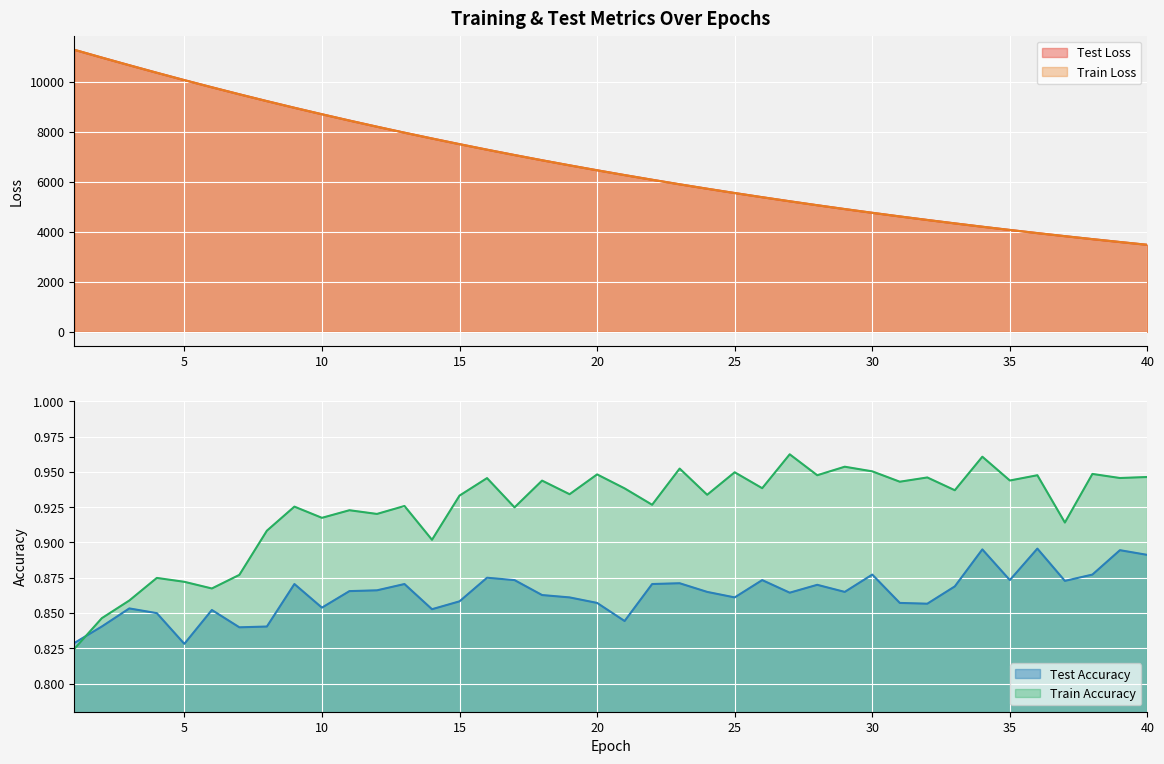

Reading left to right, list all the values displayed in this chart.

test_loss: 1=11279.9	2=10968.6	3=10662.1	4=10361.3	5=10066.8	6=9780.8	7=9500.4	8=9227.1	9=8960.9	10=8702.1	11=8449.7	12=8204.0	13=7965.0	14=7733.0	15=7505.9	16=7285.1	17=7071.0	18=6862.1	19=6659.2	20=6461.6	21=6269.5	22=6082.7	23=5900.5	24=5724.0	25=5551.8	26=5384.7	27=5222.0	28=5064.1	29=4910.2	30=4761.0	31=4616.0	32=4474.7	33=4337.8	34=4204.2	35=4075.1	36=3949.1	37=3827.1	38=3708.1	39=3592.6	40=3480.3
train_loss: 1=11280.0	2=10967.8	3=10661.4	4=10360.3	5=10065.8	6=9779.8	7=9499.5	8=9226.1	9=8959.9	10=8701.1	11=8448.8	12=8203.2	13=7964.1	14=7731.8	15=7504.9	16=7284.3	17=7070.1	18=6861.2	19=6658.3	20=6460.6	21=6268.6	22=6081.9	23=5899.8	24=5723.2	25=5551.1	26=5384.0	27=5221.4	28=5063.4	29=4909.7	30=4760.4	31=4615.3	32=4474.1	33=4337.2	34=4203.8	35=4074.5	36=3948.6	37=3826.7	38=3707.6	39=3592.2	40=3480.0
test_accuracy: 1=0.8	2=0.8	3=0.9	4=0.8	5=0.8	6=0.9	7=0.8	8=0.8	9=0.9	10=0.9	11=0.9	12=0.9	13=0.9	14=0.9	15=0.9	16=0.9	17=0.9	18=0.9	19=0.9	20=0.9	21=0.8	22=0.9	23=0.9	24=0.9	25=0.9	26=0.9	27=0.9	28=0.9	29=0.9	30=0.9	31=0.9	32=0.9	33=0.9	34=0.9	35=0.9	36=0.9	37=0.9	38=0.9	39=0.9	40=0.9
train_accuracy: 1=0.8	2=0.8	3=0.9	4=0.9	5=0.9	6=0.9	7=0.9	8=0.9	9=0.9	10=0.9	11=0.9	12=0.9	13=0.9	14=0.9	15=0.9	16=0.9	17=0.9	18=0.9	19=0.9	20=0.9	21=0.9	22=0.9	23=1.0	24=0.9	25=0.9	26=0.9	27=1.0	28=0.9	29=1.0	30=1.0	31=0.9	32=0.9	33=0.9	34=1.0	35=0.9	36=0.9	37=0.9	38=0.9	39=0.9	40=0.9